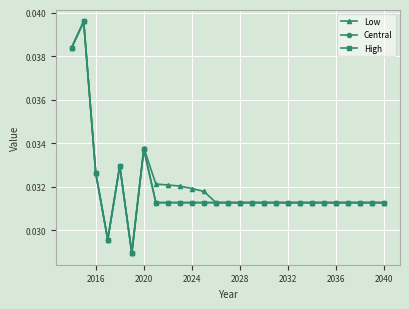

Does the chart have visible grid lines?

Yes